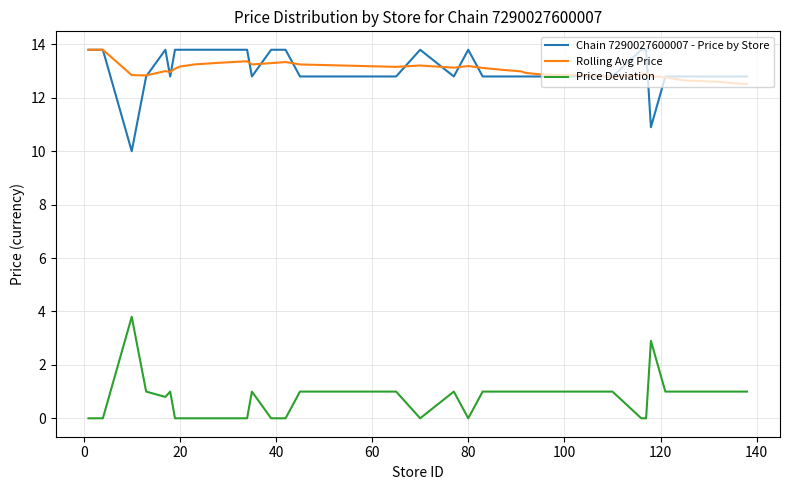

At how many categories does at least one series exceed 3?

40